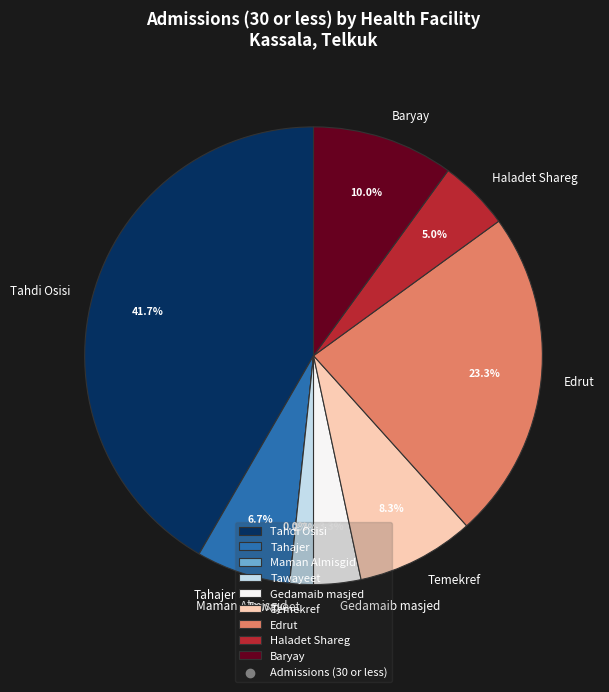

Which slice is the smallest?

Maman Almisgid